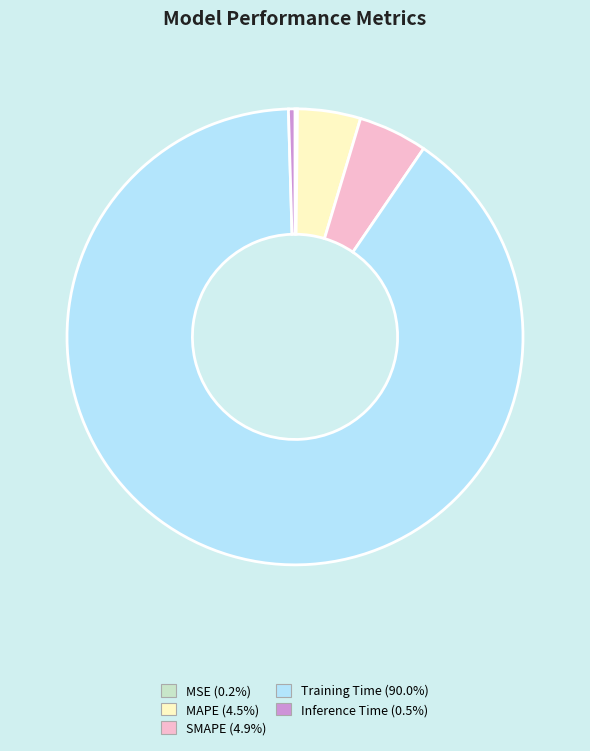

Combined, do SMAPE (4.9%) and MAPE (4.5%) account for over 50%?

No